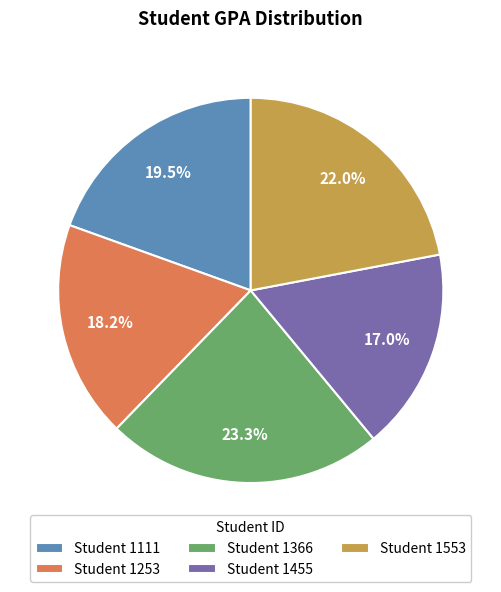

What percentage is NOT represented by Student 1253?

81.8%